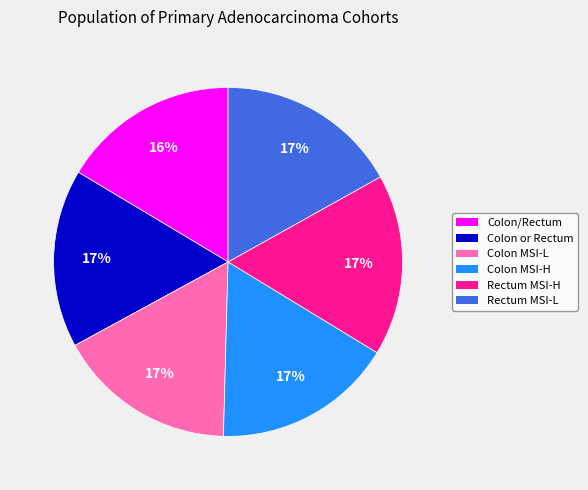

Does any single category account for the majority?

No